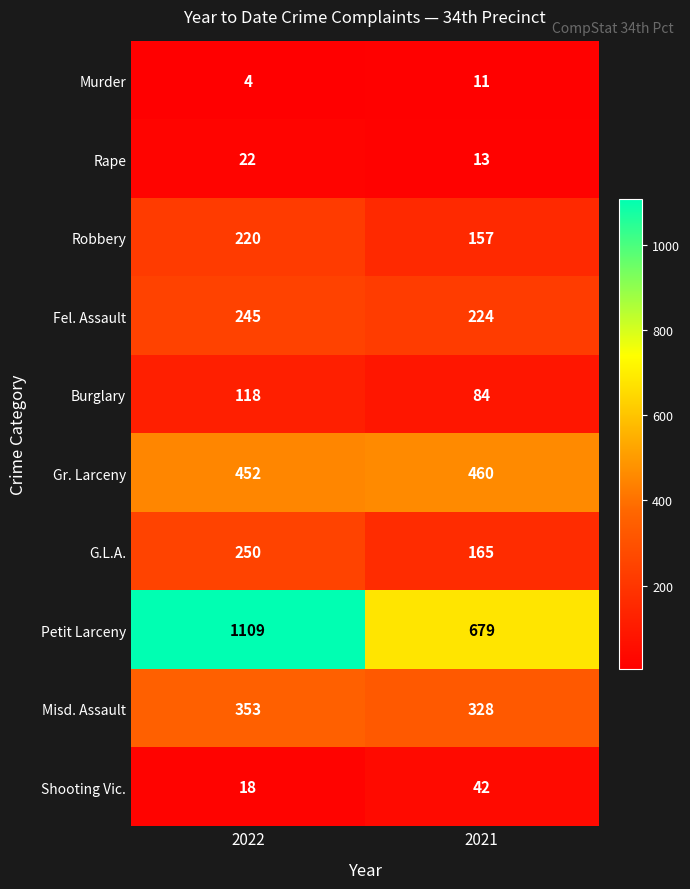

Reading left to right, list all the values displayed in this chart.

Murder: 2022=4	2021=11
Rape: 2022=22	2021=13
Robbery: 2022=220	2021=157
Fel. Assault: 2022=245	2021=224
Burglary: 2022=118	2021=84
Gr. Larceny: 2022=452	2021=460
G.L.A.: 2022=250	2021=165
Petit Larceny: 2022=1109	2021=679
Misd. Assault: 2022=353	2021=328
Shooting Vic.: 2022=18	2021=42